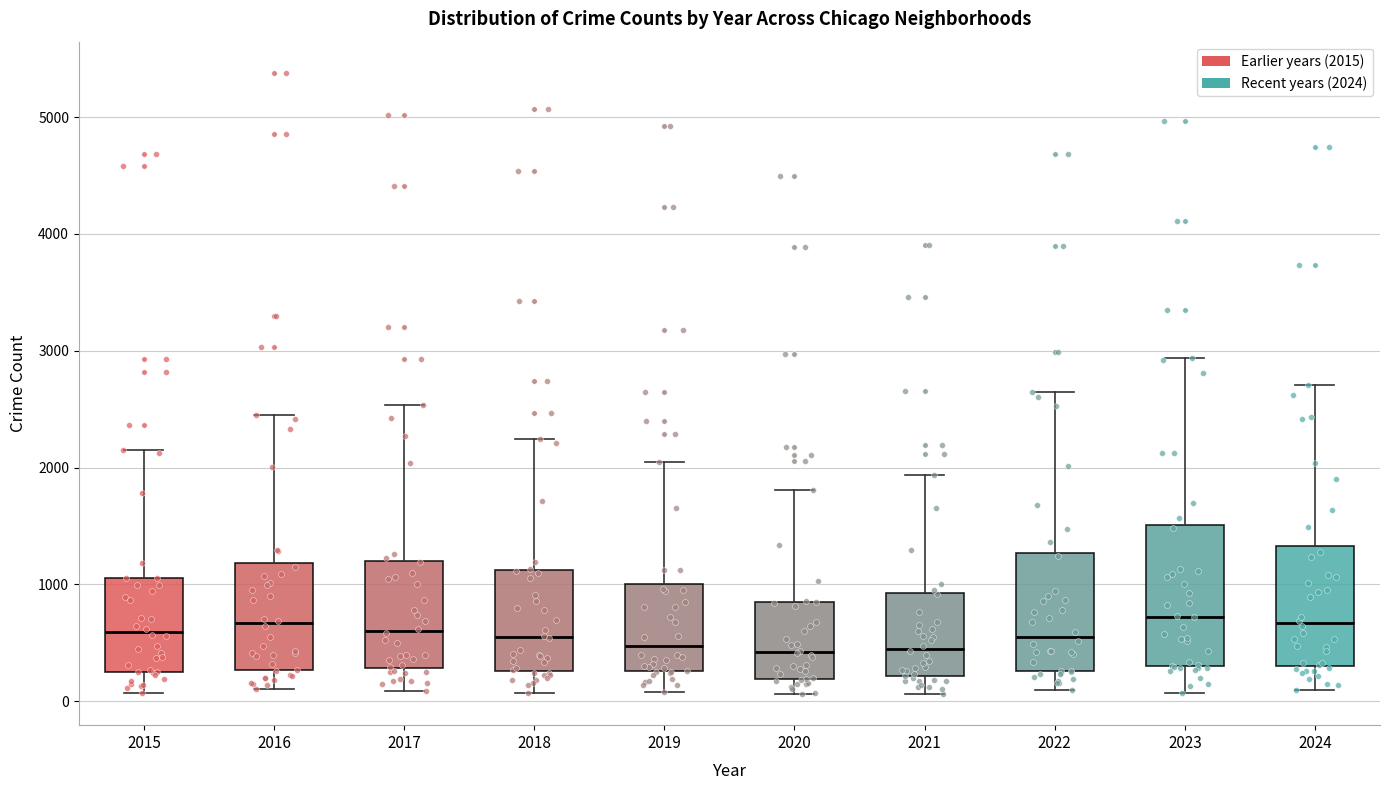

Comparing the boxes themselves (not the whiskers), which one is the tallest?

2023